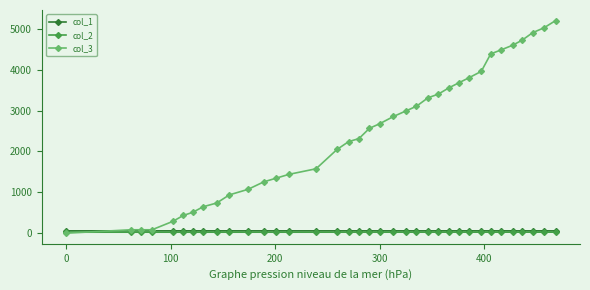

True or false: col_1 and col_2 intersect in this chart.

False